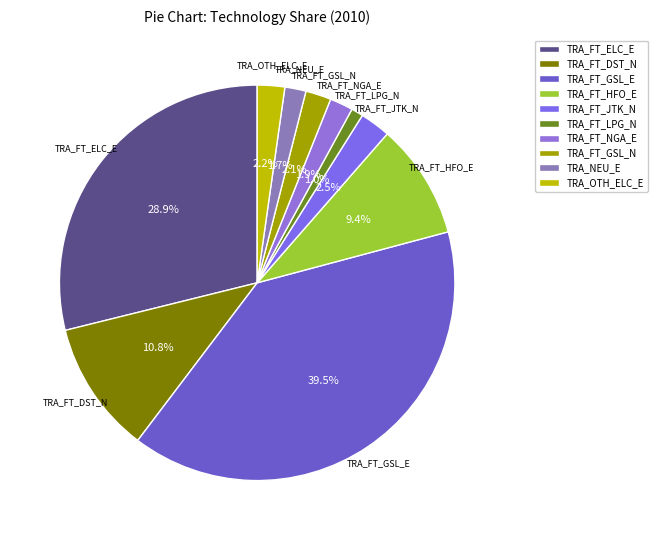

Count the number of slices in the pie.

10